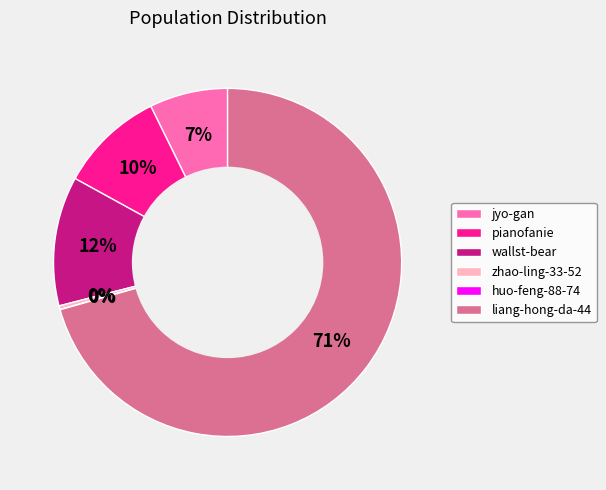

What percentage is the liang-hong-da-44 slice, to the nearest percent?

71%